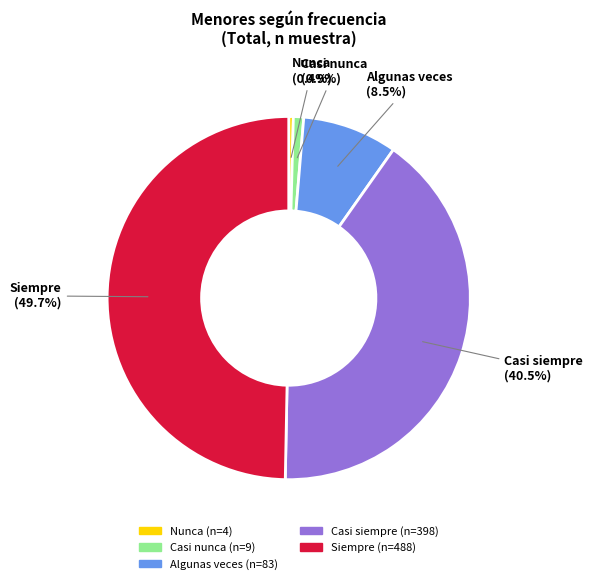

Rank the categories by value from lowest to highest.

Nunca, Casi nunca, Algunas veces, Casi siempre, Siempre